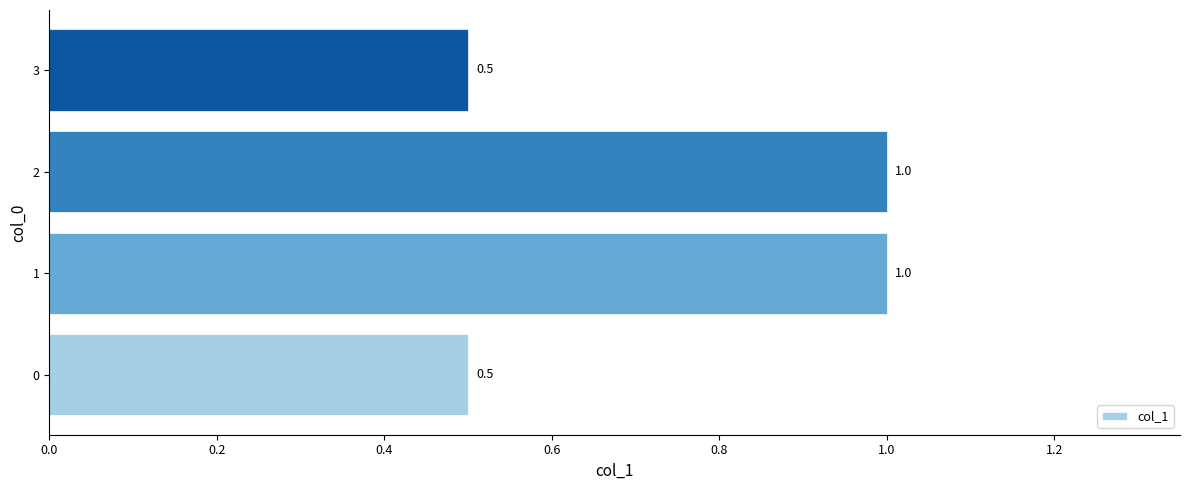

True or false: the data shows 1.6 at 1.

False